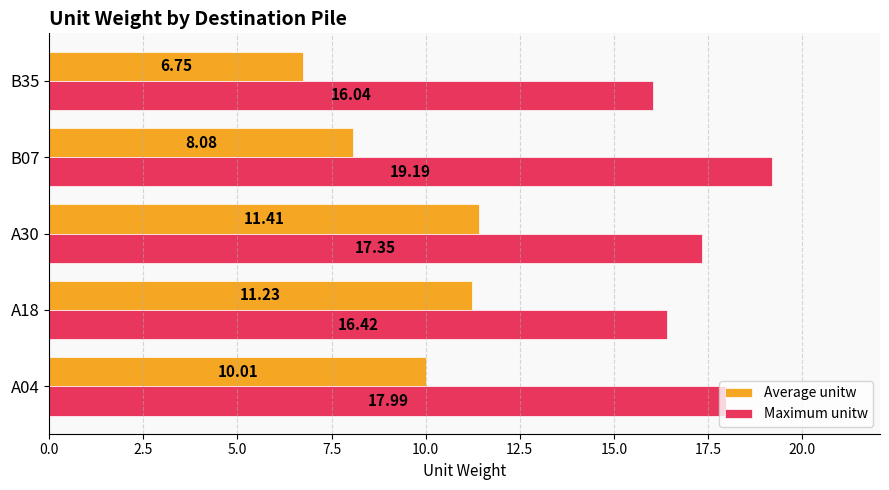

Between A18 and B07, which series saw the biggest shift?

Average unitw